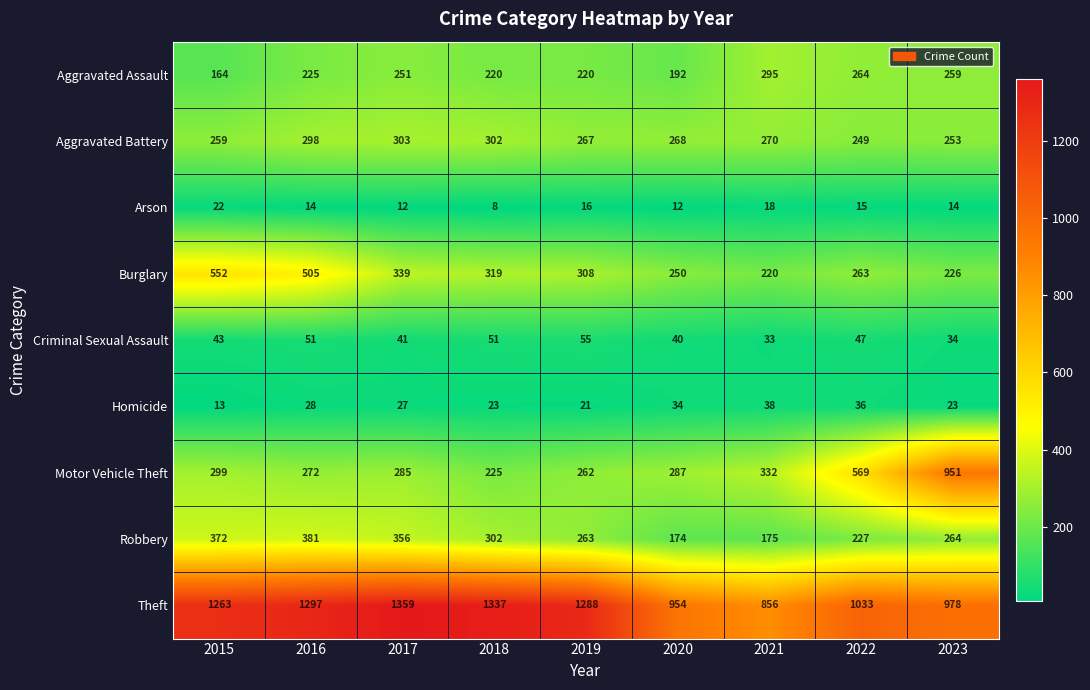

At 2023, list the series in order from largest to smallest.

Theft, Motor Vehicle Theft, Robbery, Aggravated Assault, Aggravated Battery, Burglary, Criminal Sexual Assault, Homicide, Arson